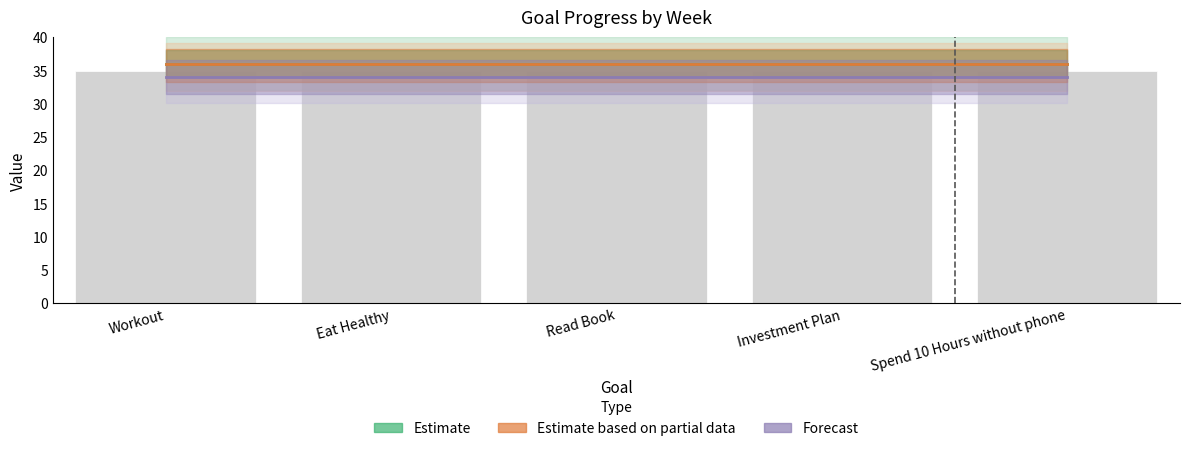

Which series has the largest total across all categories?

Estimate